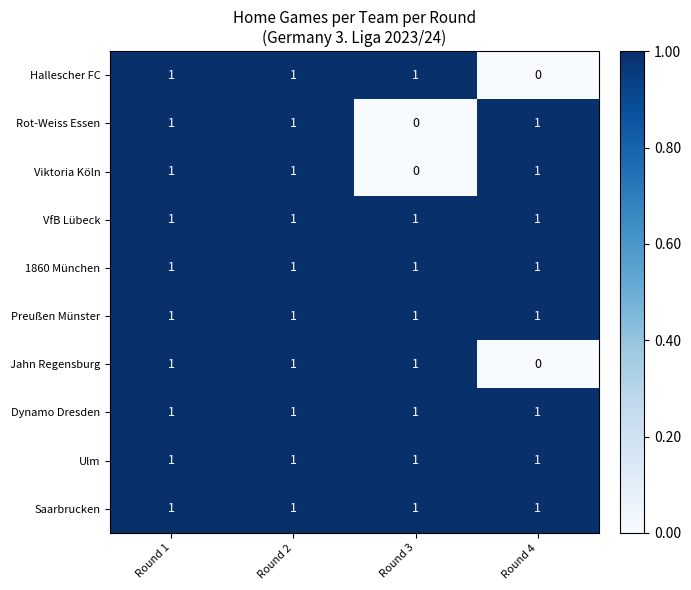

How many Rot-Weiss Essen values are between 1 and 2?

3